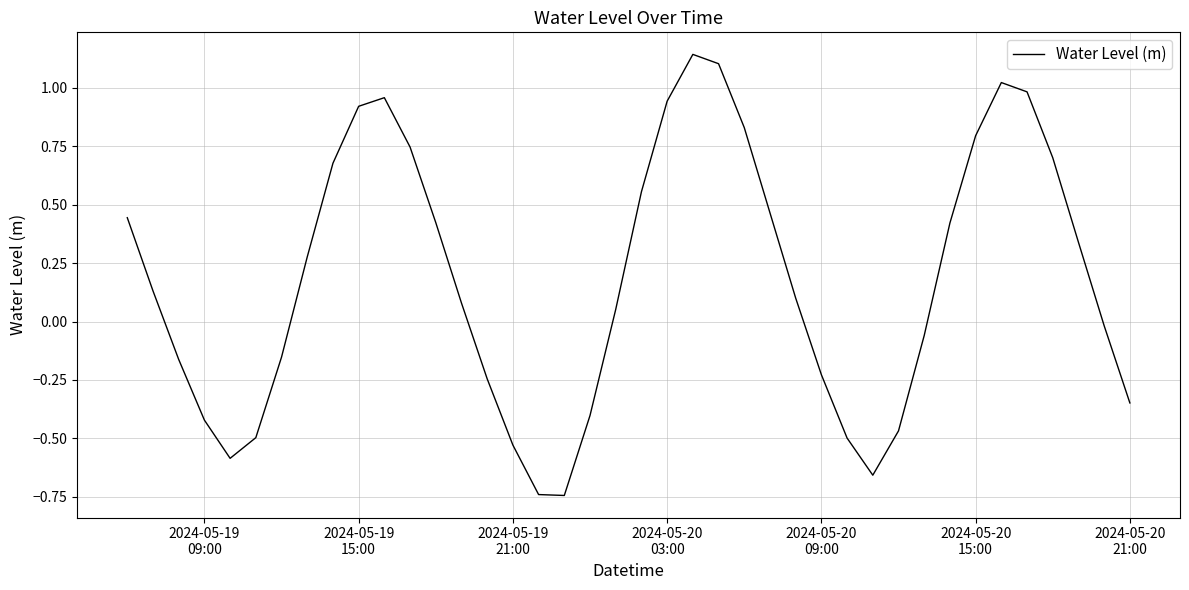

How many values are above zero?

23